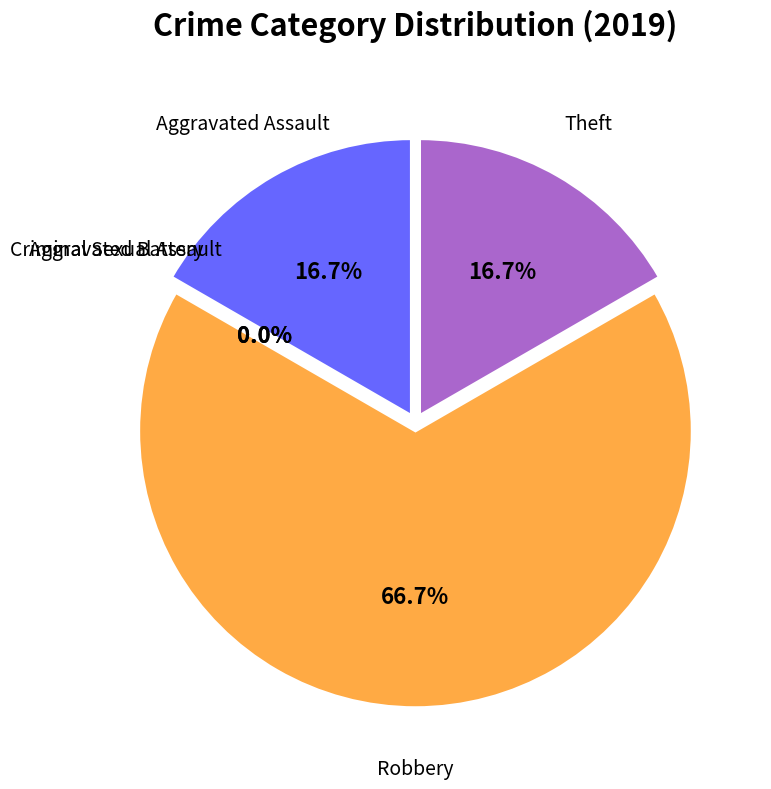

How much of the chart is everything except Theft?

83.3%